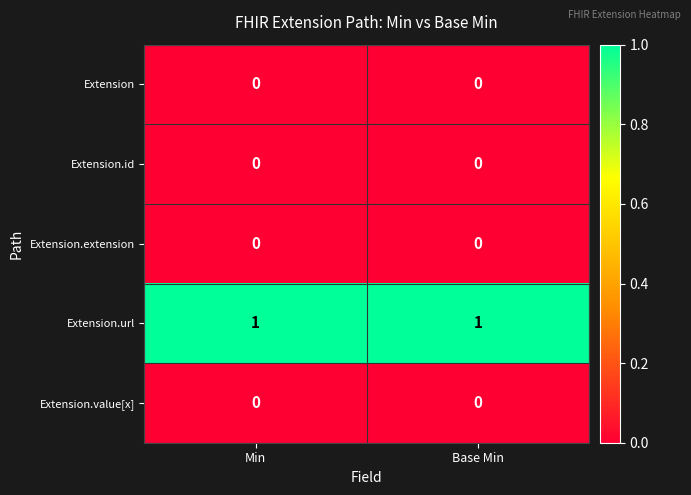

Which series has the largest total across all categories?

Extension.url